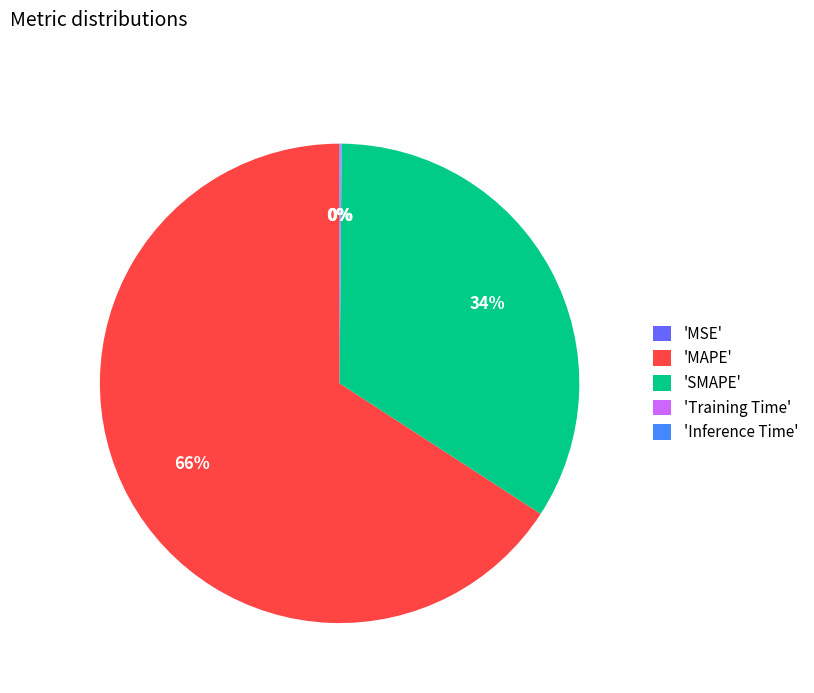

Which category accounts for the majority?

'MAPE'